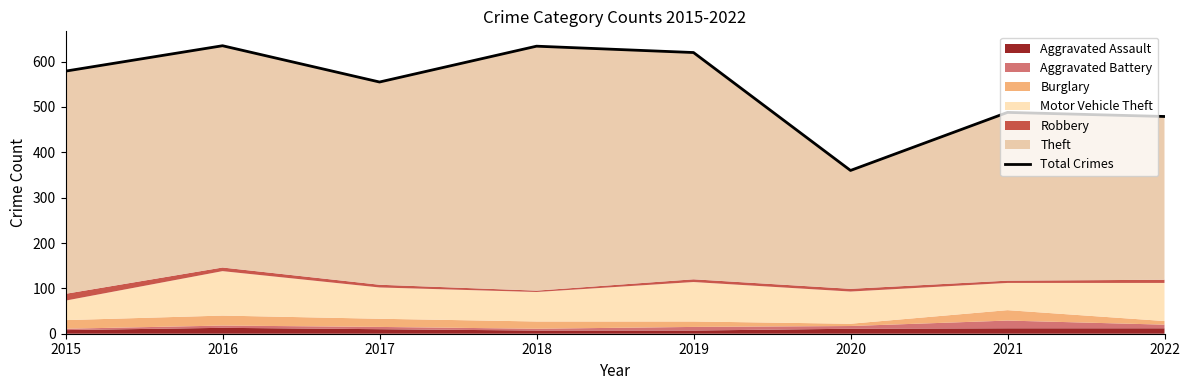

Rank the categories by value from highest to lowest.

2016, 2018, 2019, 2015, 2017, 2021, 2022, 2020